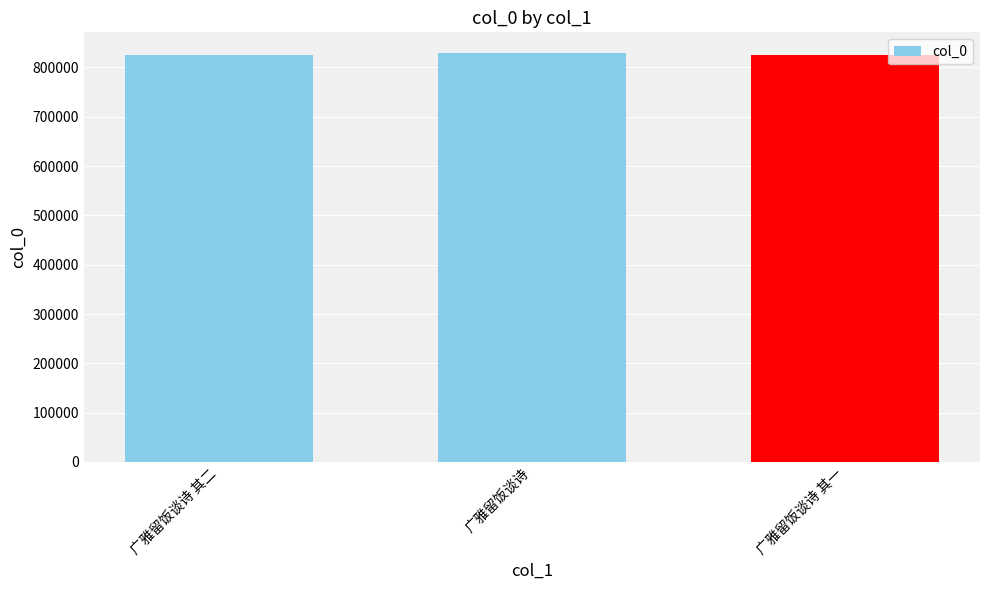

What is the ratio of the value at 广雅留饭谈诗 其一 to the value at 广雅留饭谈诗?

1.0